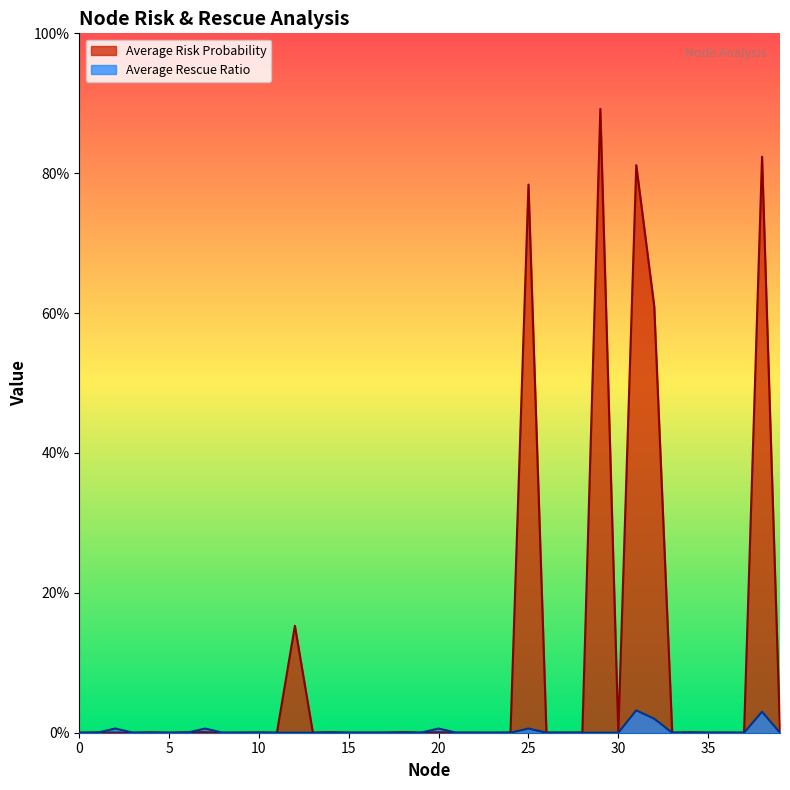

True or false: Average Rescue Ratio has more than 2 interior local peaks.

True